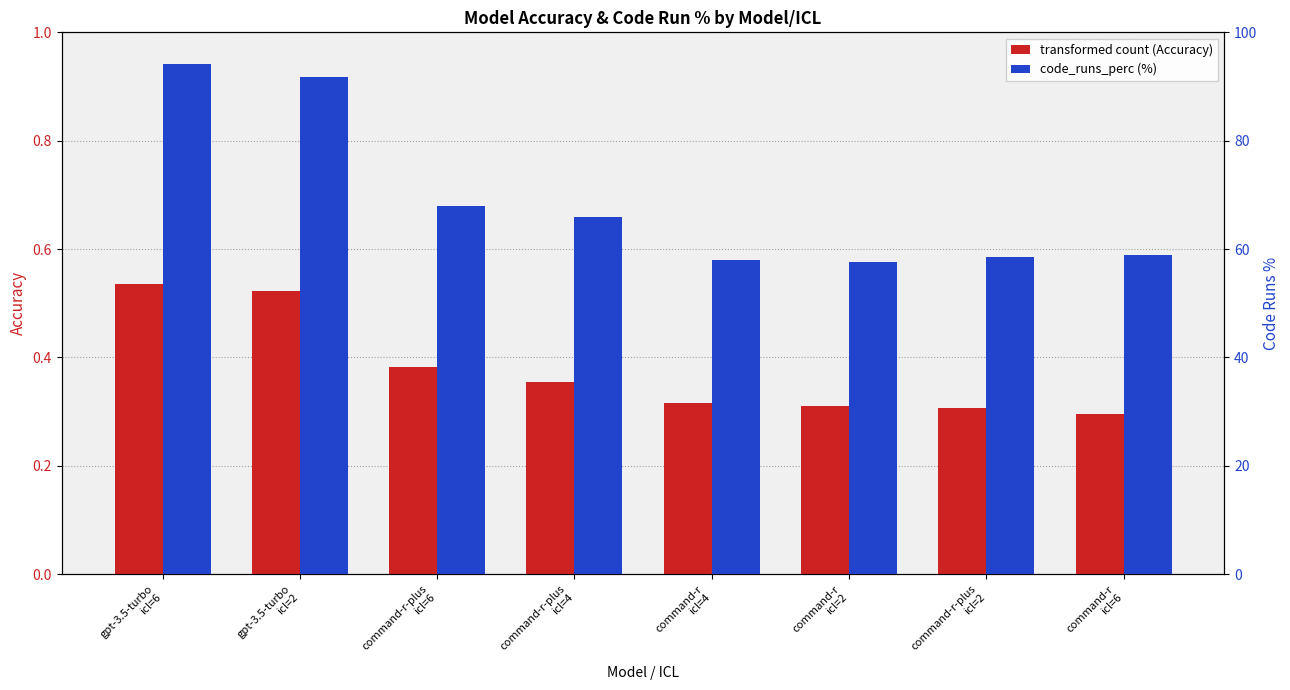

Reading left to right, transcribe all the data shown in this chart.

Accuracy: 0.5	0.5	0.4	0.4	0.3	0.3	0.3	0.3
code_runs_perc: 94.2	91.8	67.9	65.9	57.9	57.6	58.6	58.9